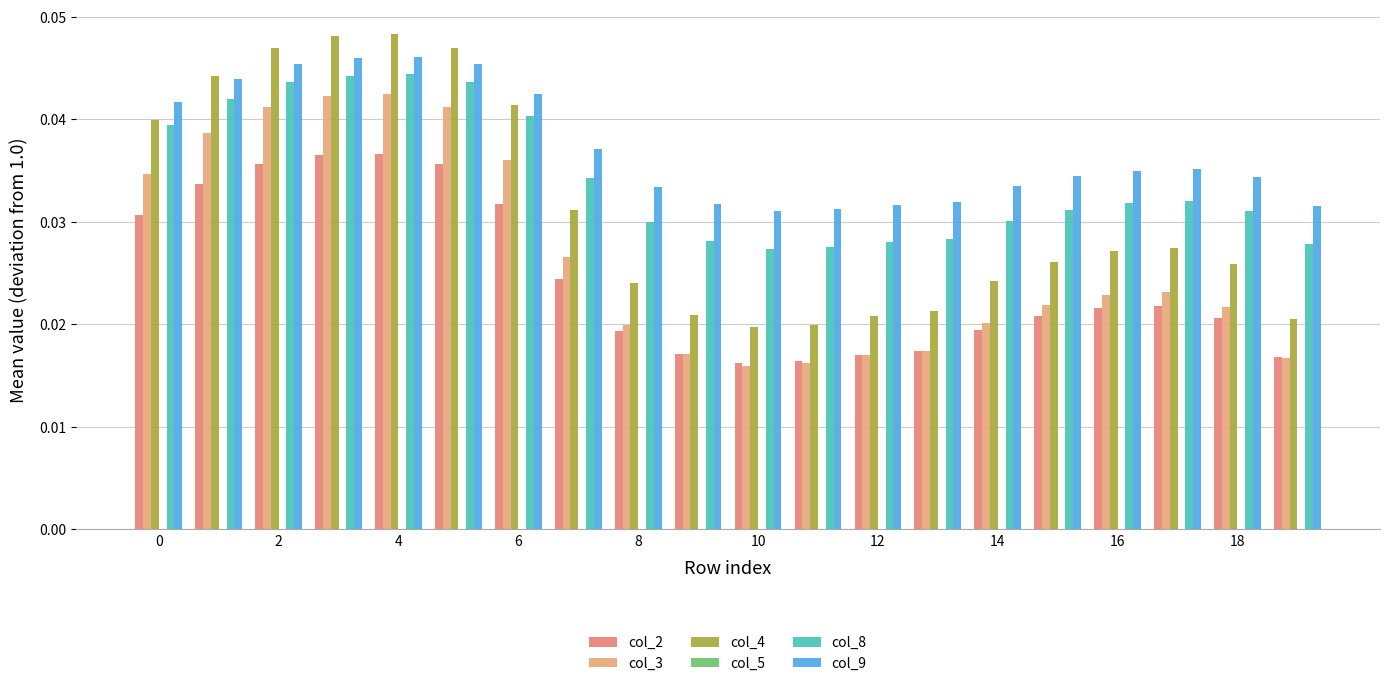

Are the bars horizontal?

No